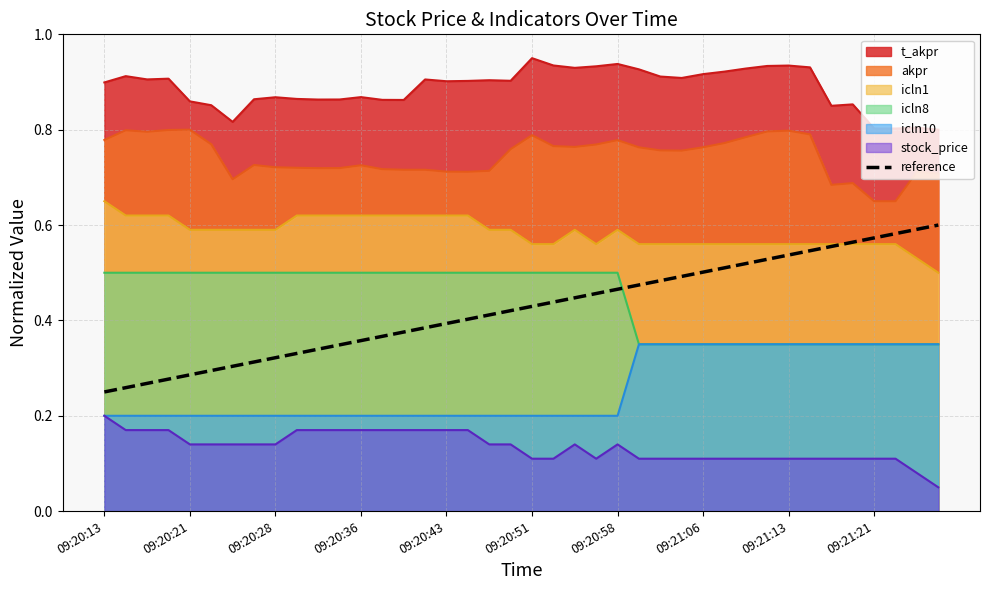

Reading left to right, extract all data points from this chart.

0.2	0.3	0.3	0.3	0.3	0.3	0.3	0.3	0.3	0.3	0.3	0.3	0.4	0.4	0.4	0.4	0.4	0.4	0.4	0.4	0.4	0.4	0.4	0.5	0.5	0.5	0.5	0.5	0.5	0.5	0.5	0.5	0.5	0.5	0.6	0.6	0.6	0.6	0.6	0.6